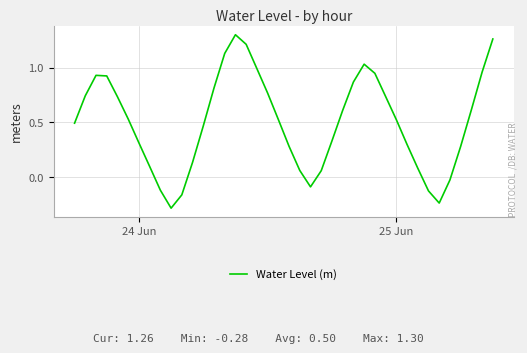

What is the minimum value shown in the chart?

-0.3